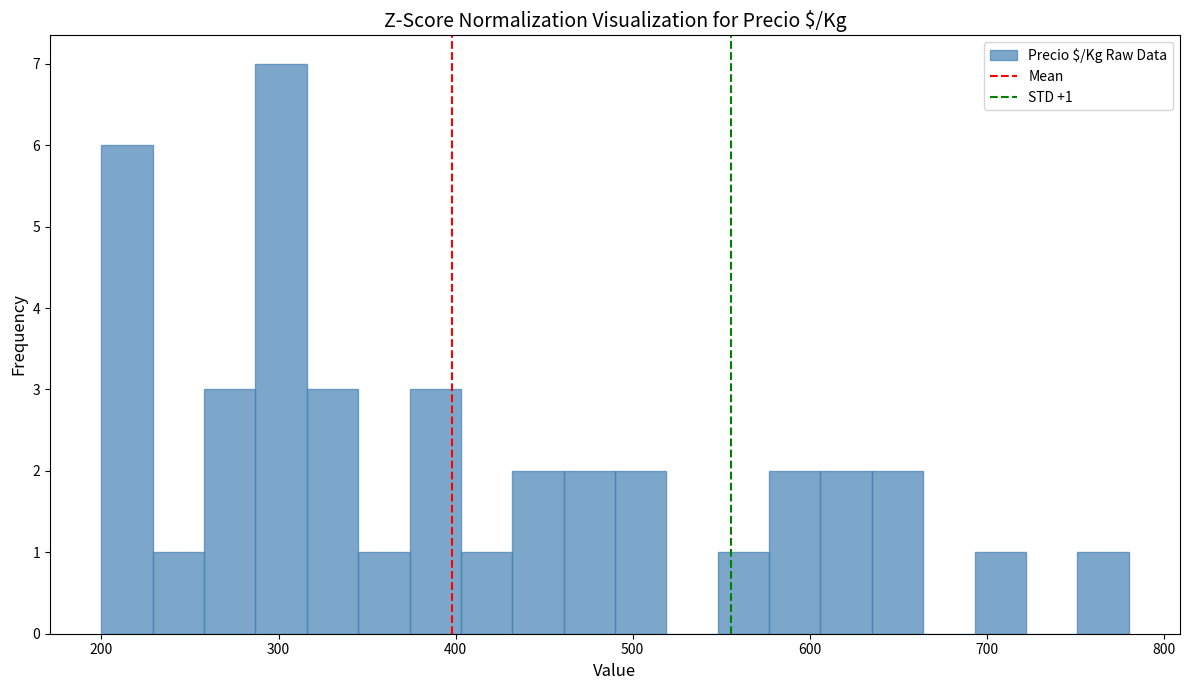

Around what value on the x-axis is the tallest bar? Give the approximate position of its centre, as read against the axis.

300